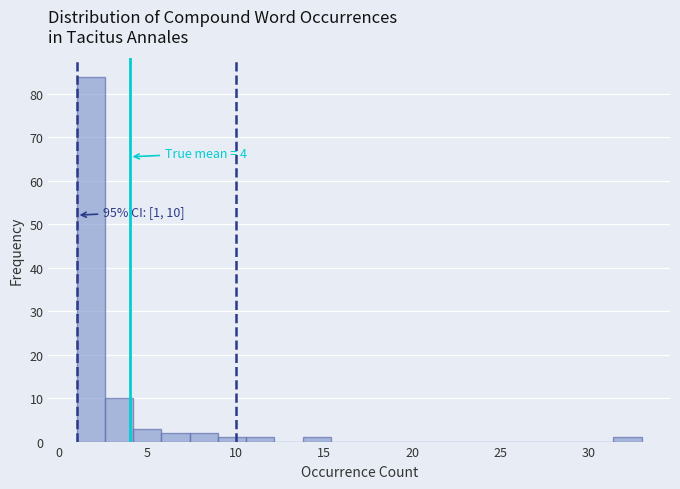

Around what value on the x-axis is the tallest bar? Give the approximate position of its centre, as read against the axis.

2.0